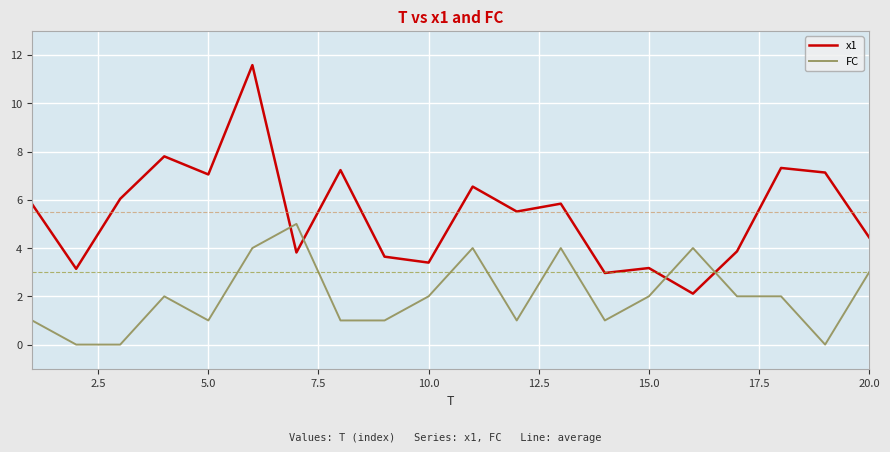

True or false: x1 and FC intersect in this chart.

True